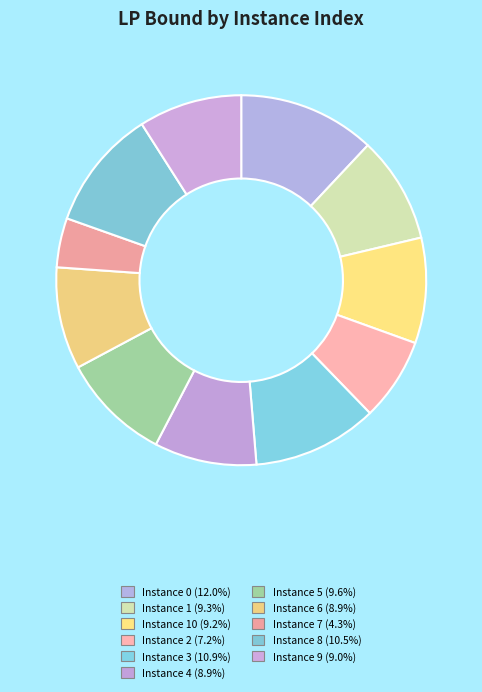

How many segments does this pie chart have?

11